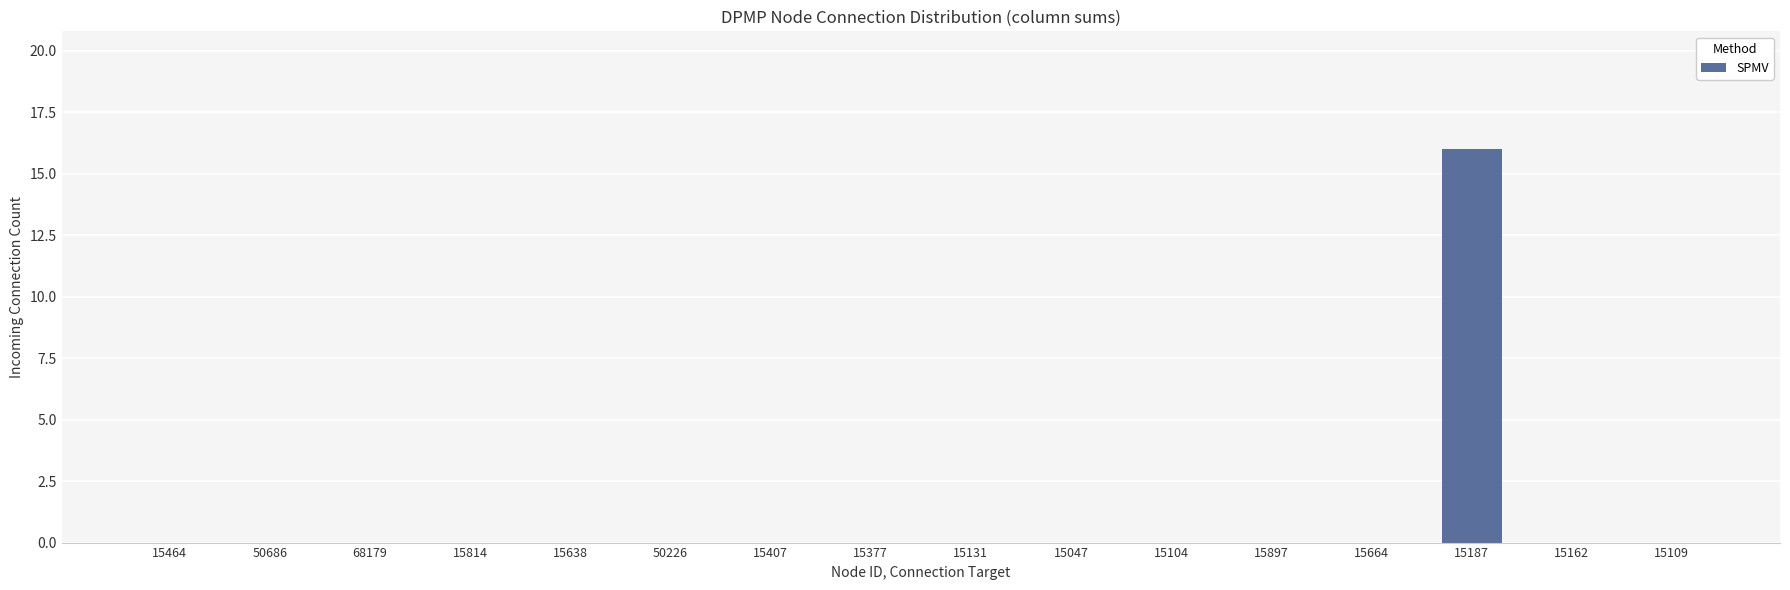

Which label corresponds to the largest value in the chart?

15187